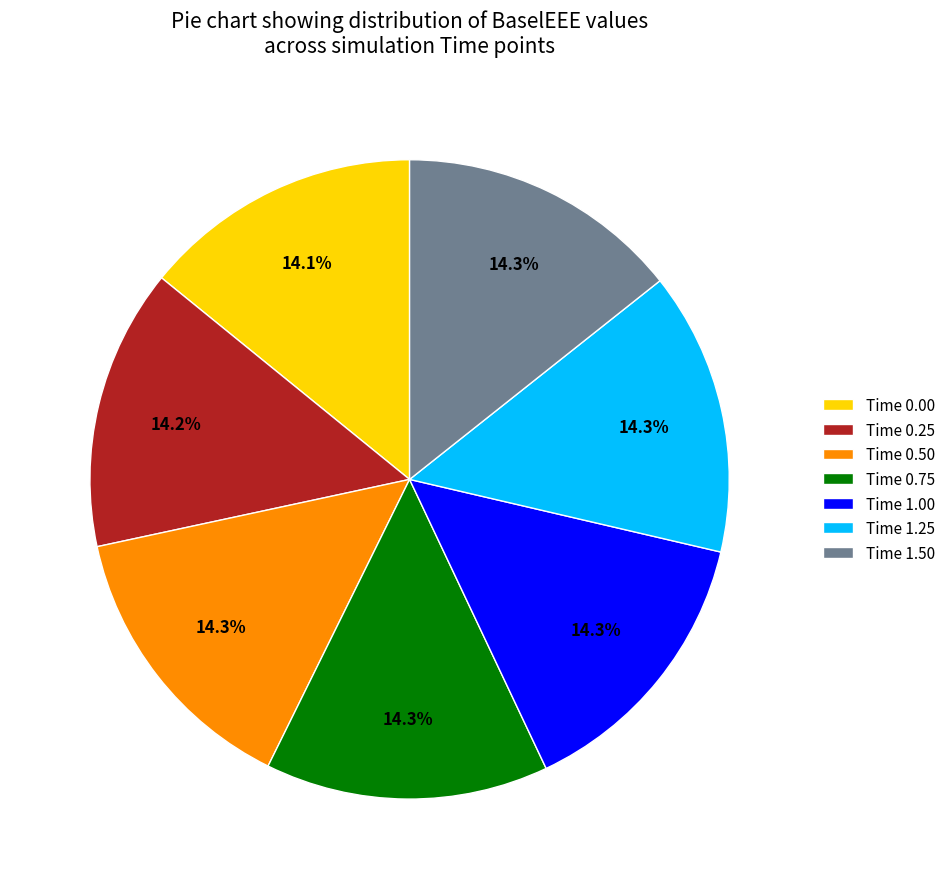

Is there any slice that represents more than half of the pie?

No